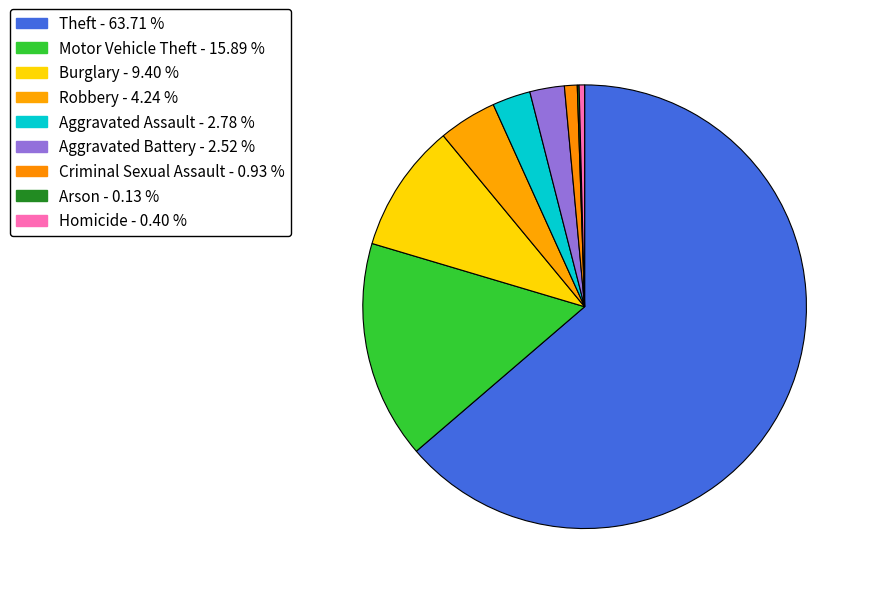

To the nearest percent, what is the difference between the Motor Vehicle Theft and Robbery slice percentages?

12%